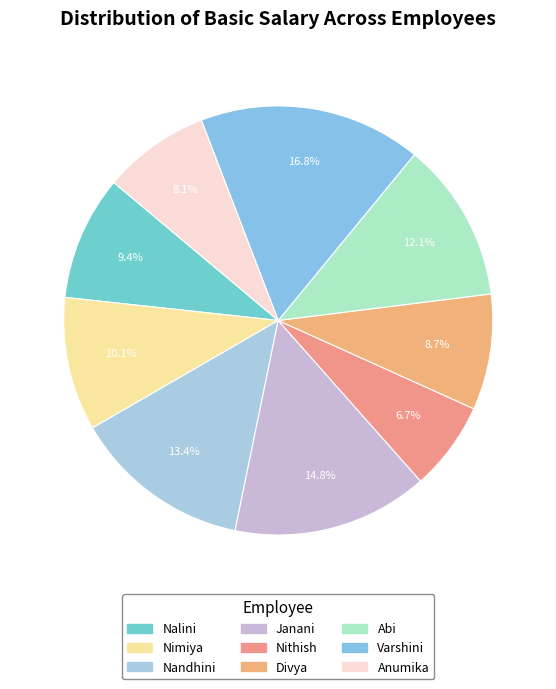

To the nearest percent, what is the average slice percentage?

11%